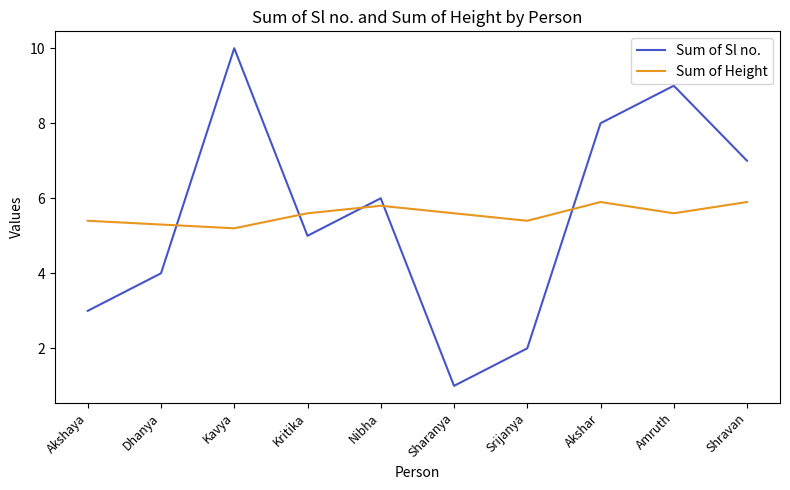

List the series in order of their peak value, lowest first.

Sum of Height, Sum of Sl no.